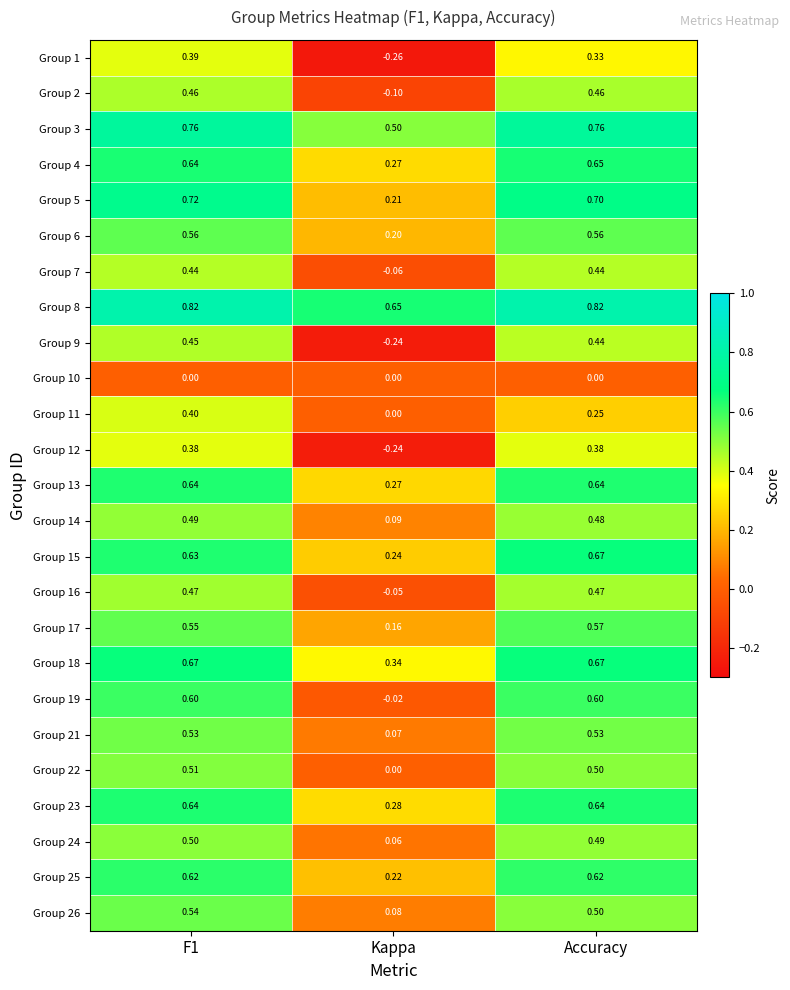

At how many categories does at least one series exceed 0?

3